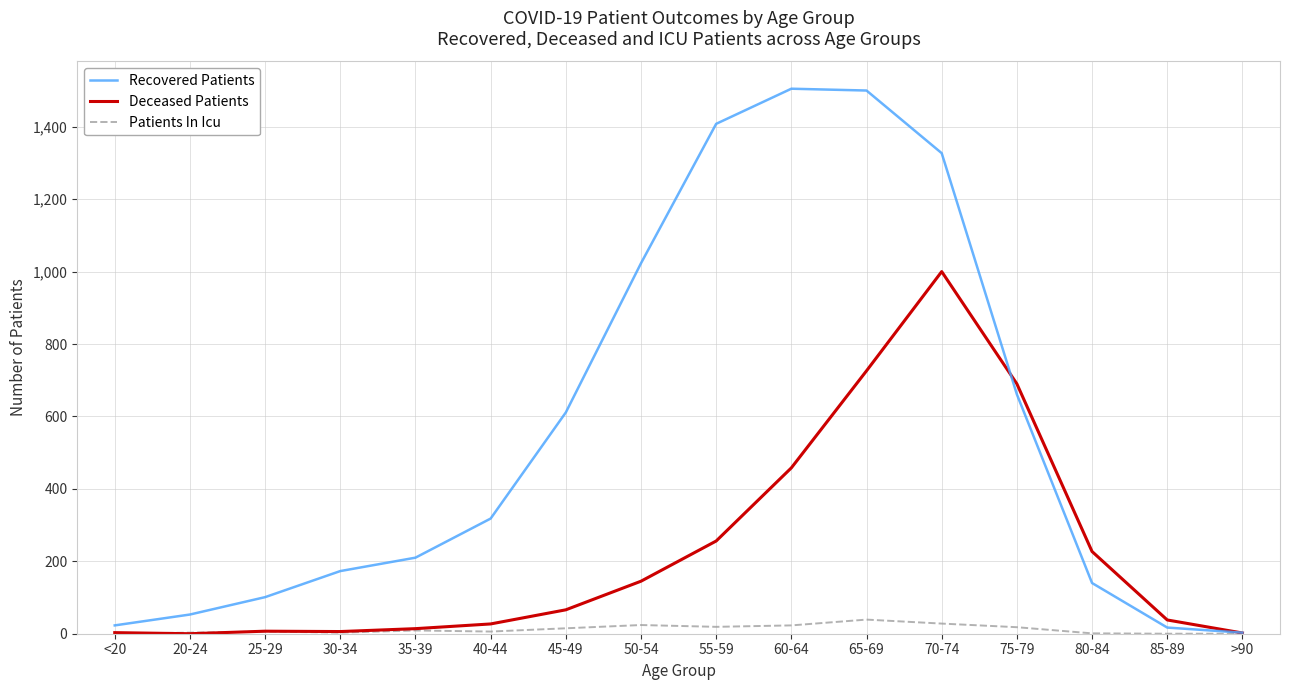

At which label is Recovered Patients closest to 754?

75-79